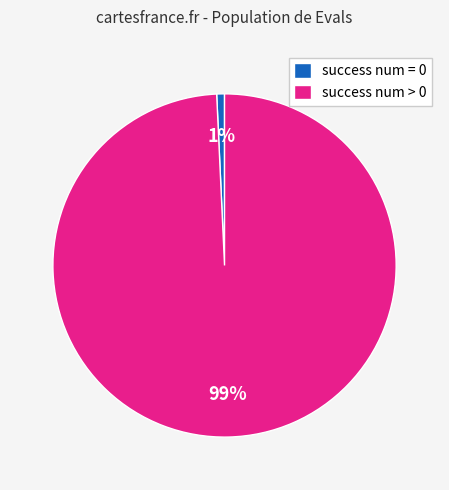

The success num = 0 slice represents 1% of the pie. True or false?

True